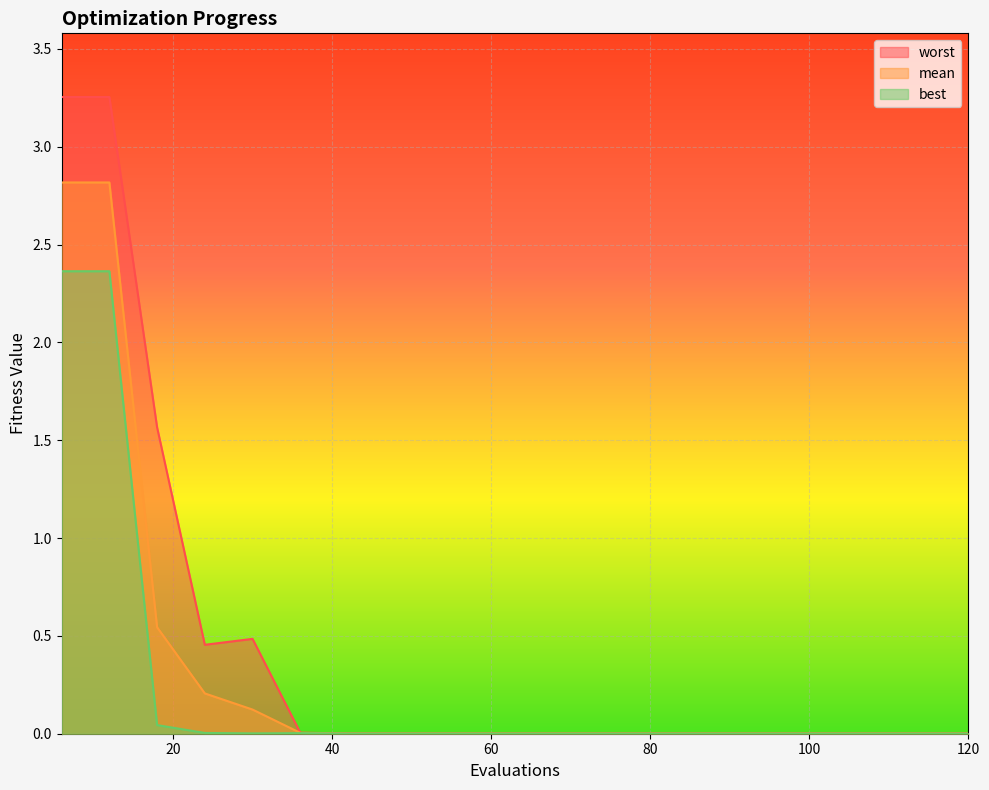

Which series has the widest spread of values?

worst